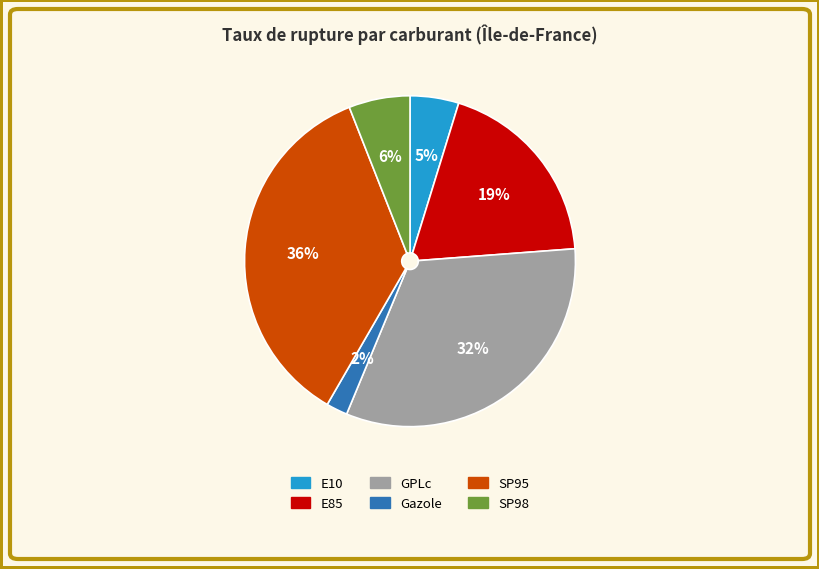

Is the sum of Gazole and SP98 greater than half?

No